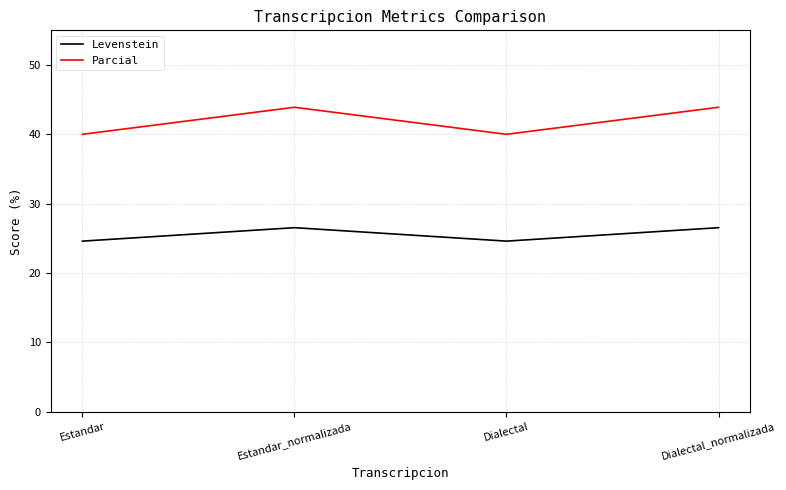

True or false: Parcial and Levenstein cross at least once.

False